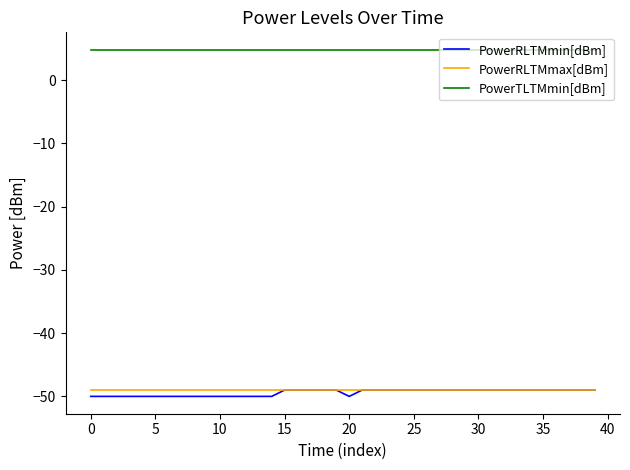

What is the minimum value for PowerRLTMmin[dBm]?

-50.0